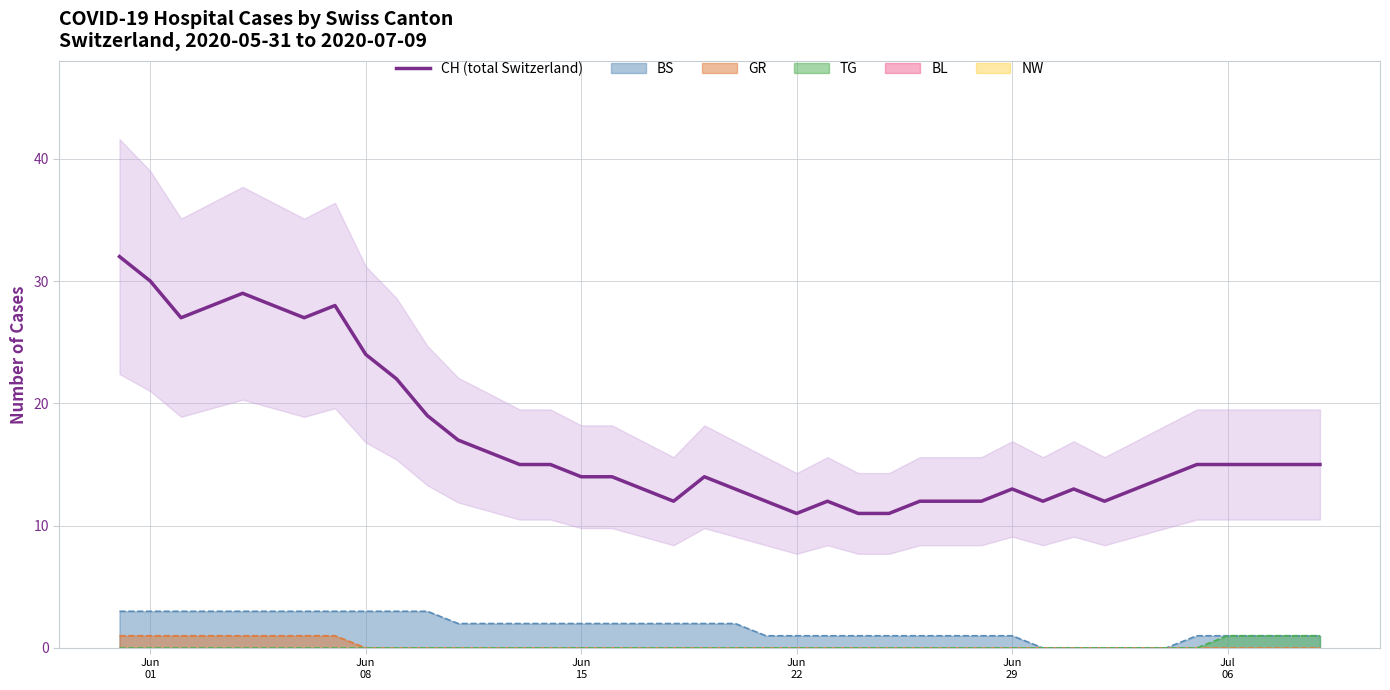

What is the minimum value for CH (total Switzerland)?

11